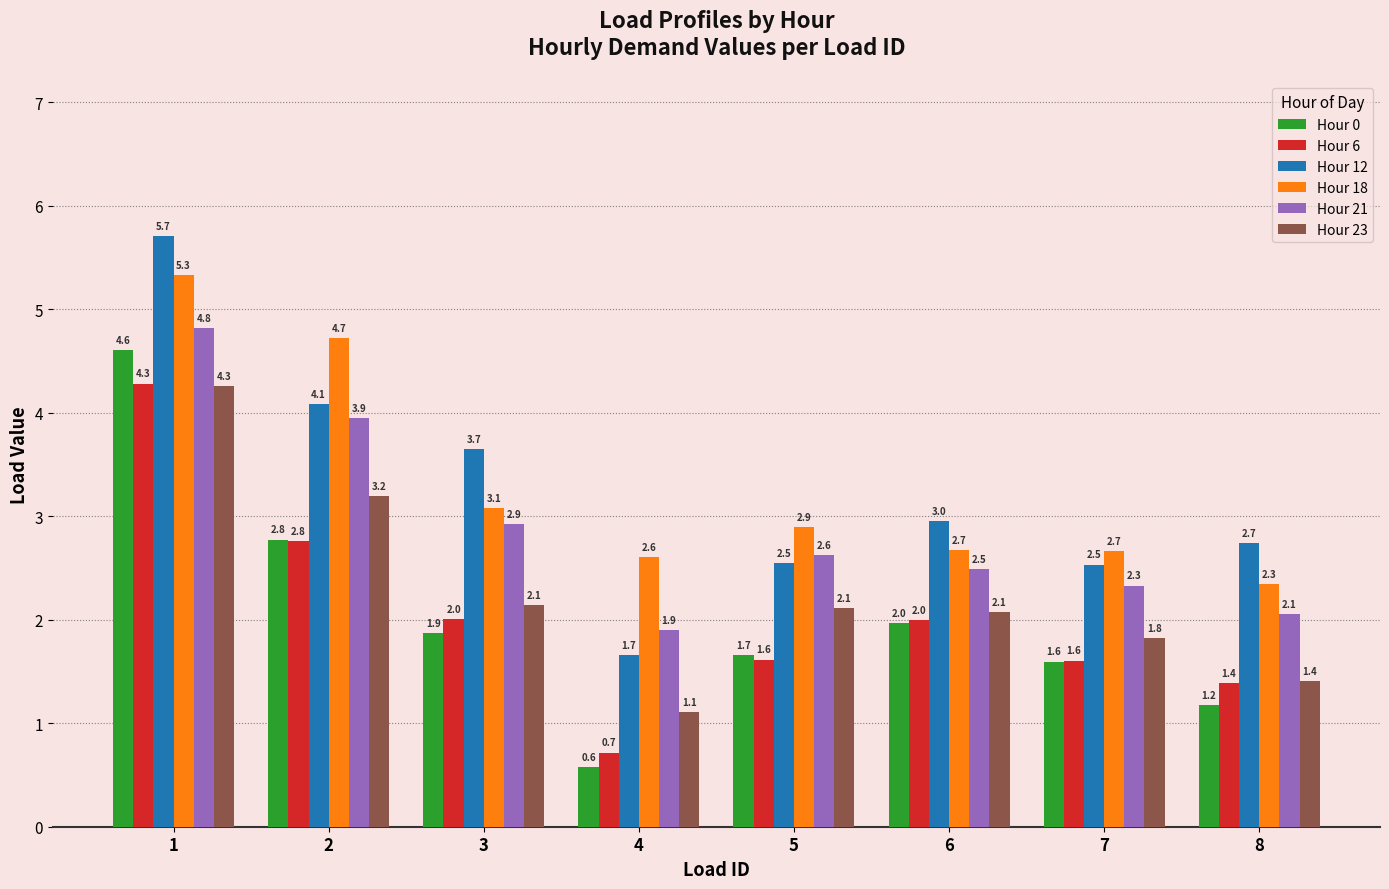

What is the difference between the maximum and minimum values in the Hour 23 series?

3.2